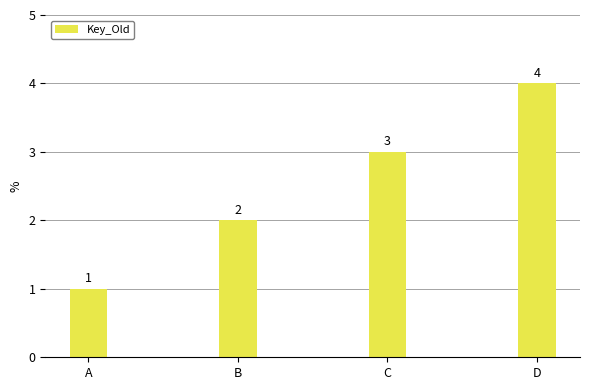

Rank the categories by value from highest to lowest.

D, C, B, A